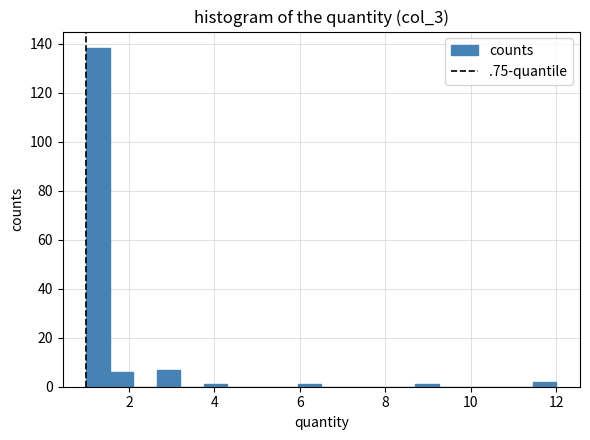

Around what value on the x-axis is the tallest bar? Give the approximate position of its centre, as read against the axis.

1.2